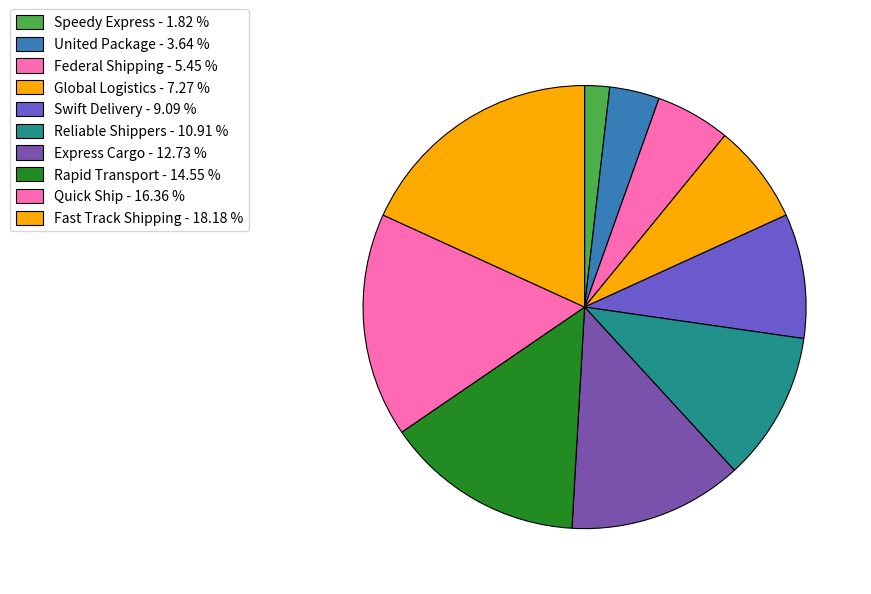

How many slices are in this pie chart?

10